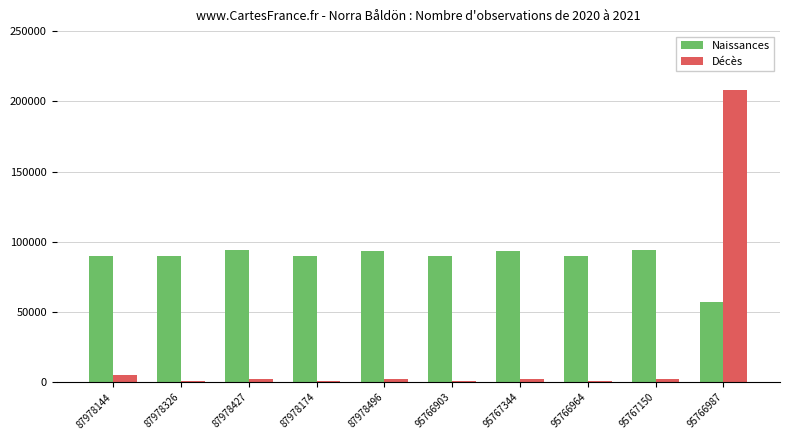

What is the difference between the maximum and minimum values in the Naissances series?

36611